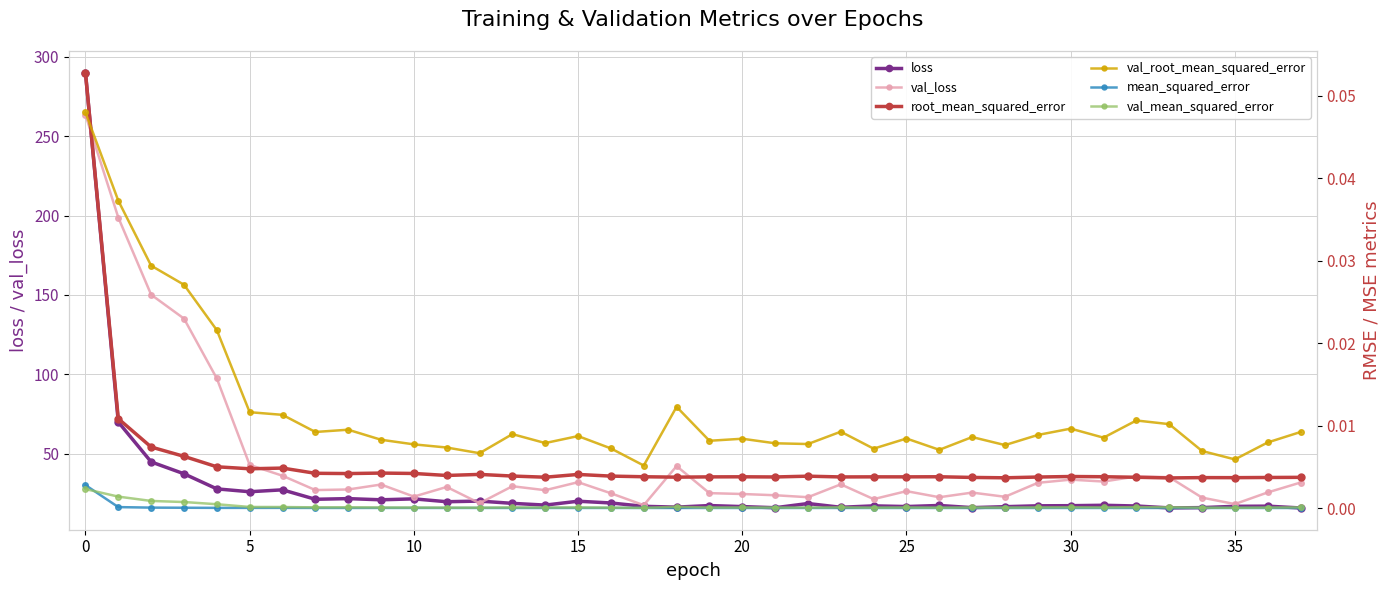

Which series ends up on top after the final intersection of val_mean_squared_error and mean_squared_error?

val_mean_squared_error